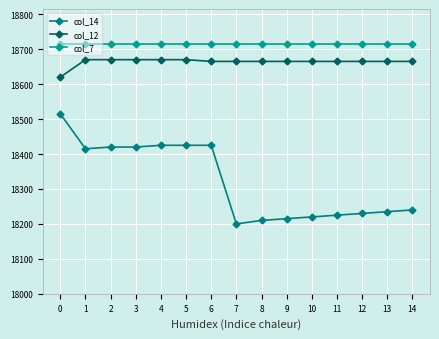

Reading left to right, list all the values displayed in this chart.

col_14: 0=18515	1=18415	2=18420	3=18420	4=18425	5=18425	6=18425	7=18200	8=18210	9=18215	10=18220	11=18225	12=18230	13=18235	14=18240
col_12: 0=18620	1=18670	2=18670	3=18670	4=18670	5=18670	6=18665	7=18665	8=18665	9=18665	10=18665	11=18665	12=18665	13=18665	14=18665
col_7: 0=18715	1=18715	2=18715	3=18715	4=18715	5=18715	6=18715	7=18715	8=18715	9=18715	10=18715	11=18715	12=18715	13=18715	14=18715